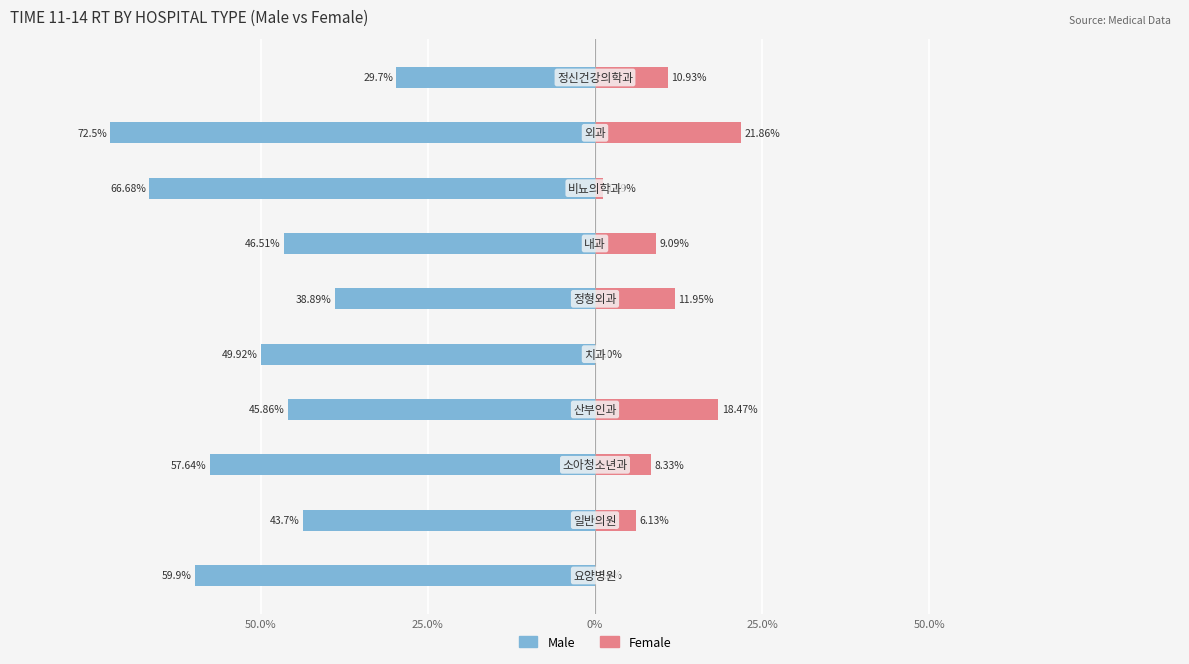

How many distinct data groups are displayed?

2